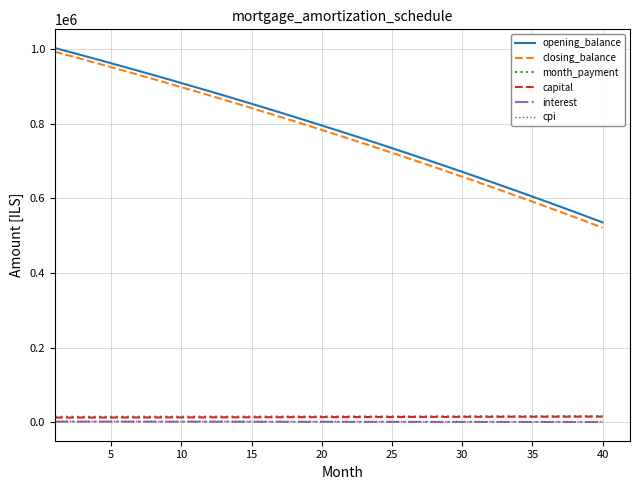

What is the difference between the second highest and second lowest values in the cpi series?

1299.5